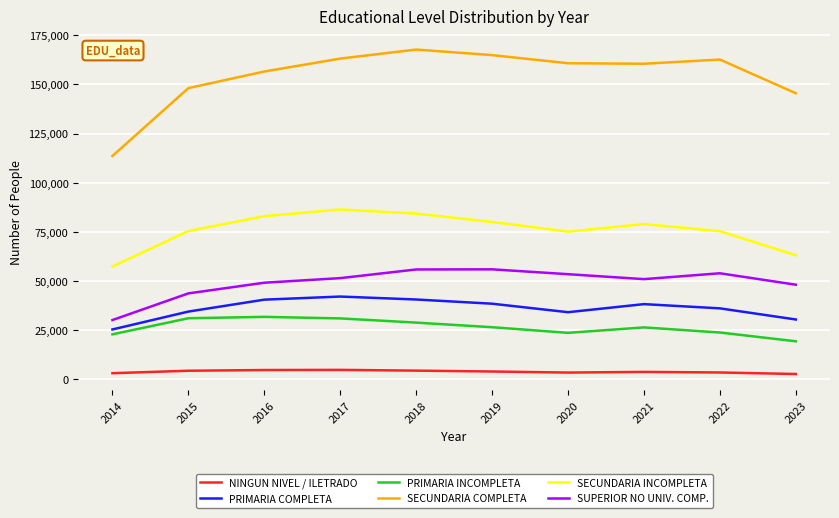

What is the difference between the PRIMARIA COMPLETA values at 2019 and 2020?

4329